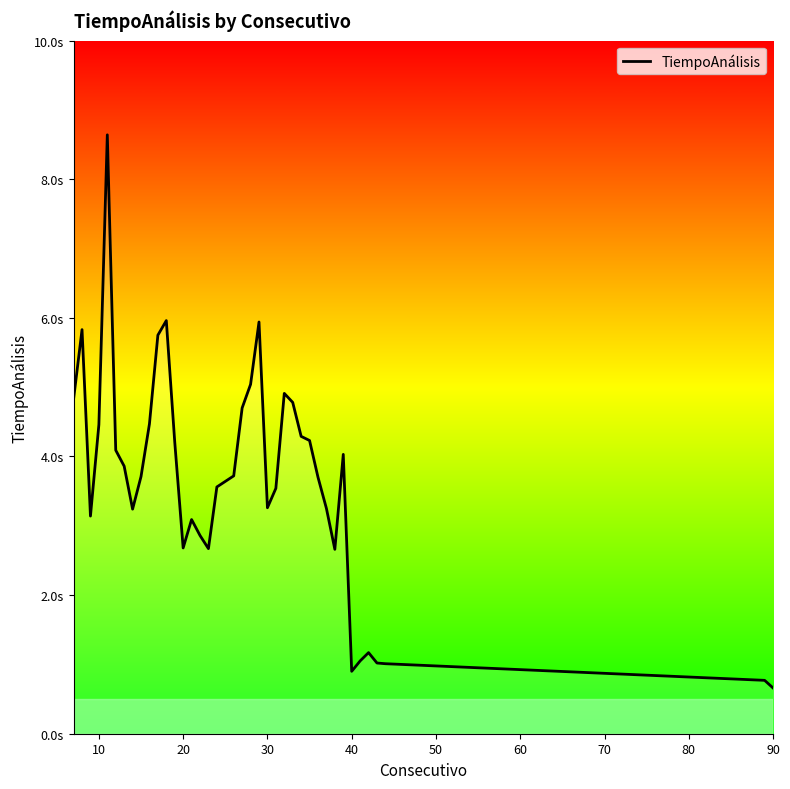

Reading left to right, extract all data points from this chart.

4.8	5.8	3.1	4.5	8.6	4.1	3.9	3.2	3.7	4.5	5.8	6.0	4.2	2.7	3.1	2.9	2.7	3.6	3.6	3.7	4.7	5.0	5.9	3.3	3.5	4.9	4.8	4.3	4.2	3.7	3.2	2.7	4.0	0.9	1.1	1.2	1.0	1.0	0.8	0.7